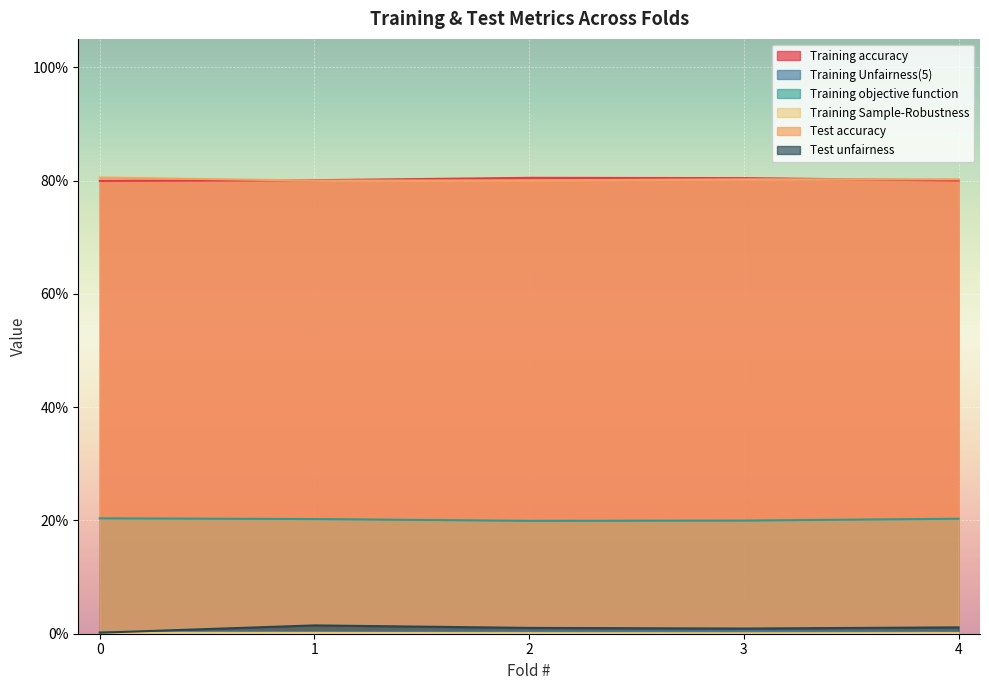

What is the value of the Test accuracy point at the 5th from the left?

0.8